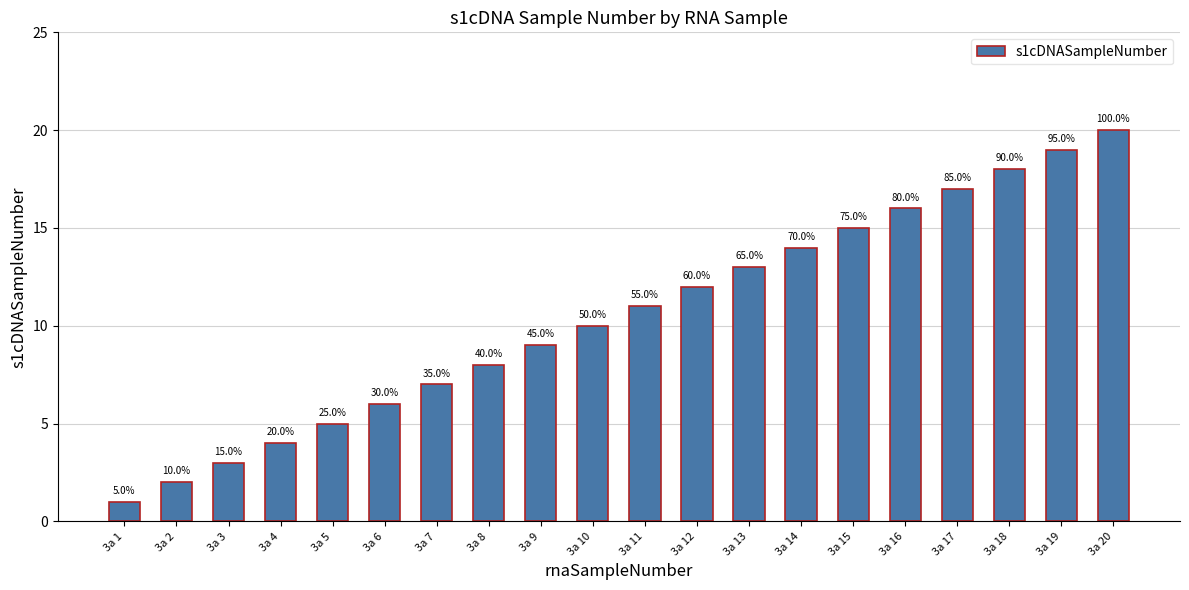

Does the chart contain any negative values?

No